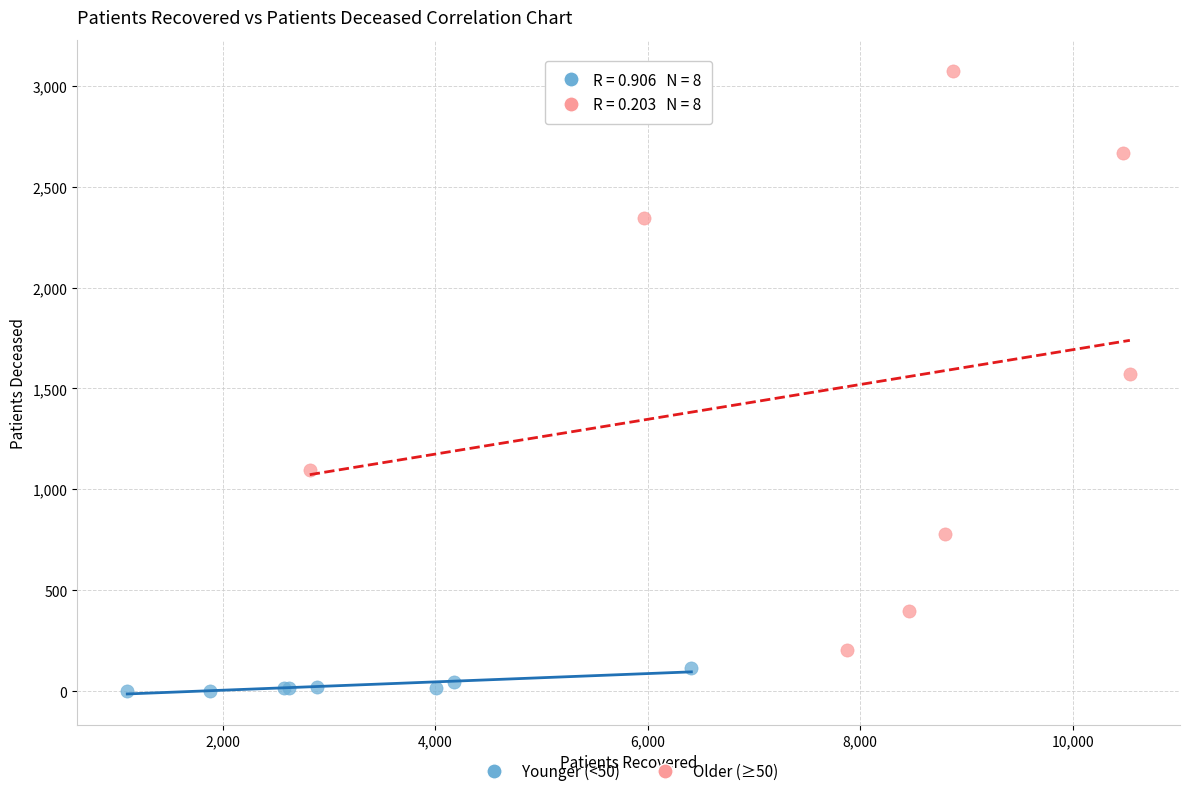

Which series contains the highest Y value?

Older (≥50)